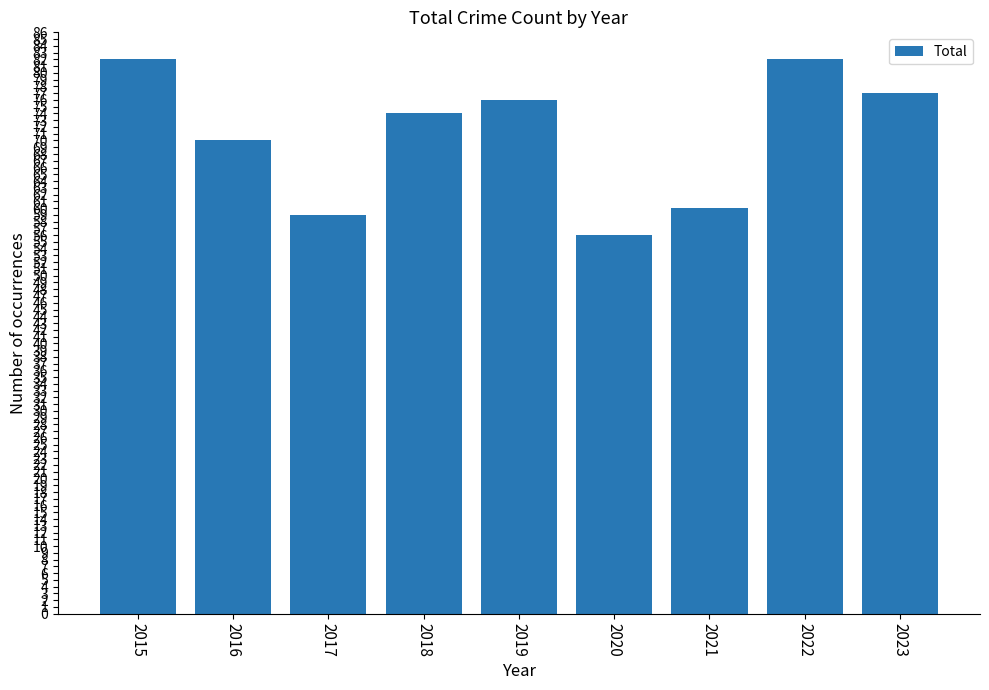

The value at 2015 is 82. True or false?

True